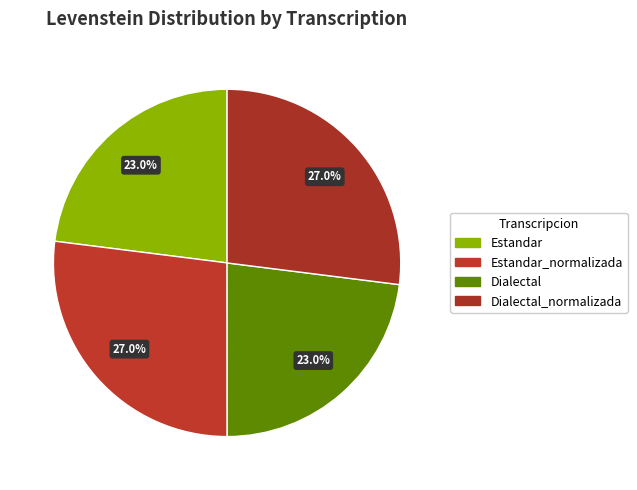

Which category has the biggest portion of the pie?

Estandar_normalizada